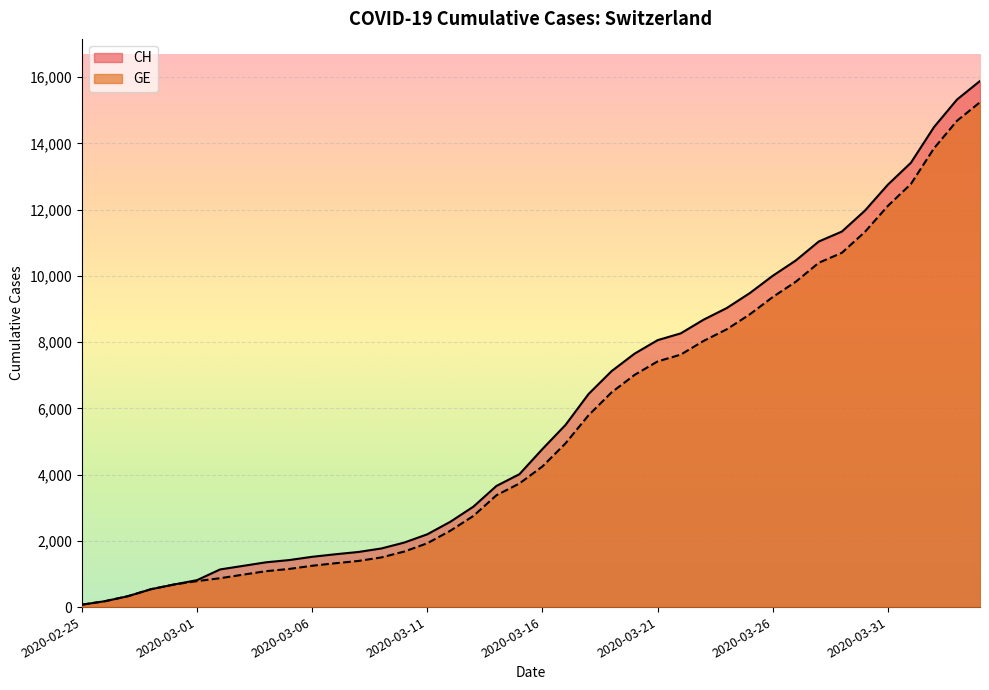

Rank the series by their maximum value, from highest to lowest.

CH, GE